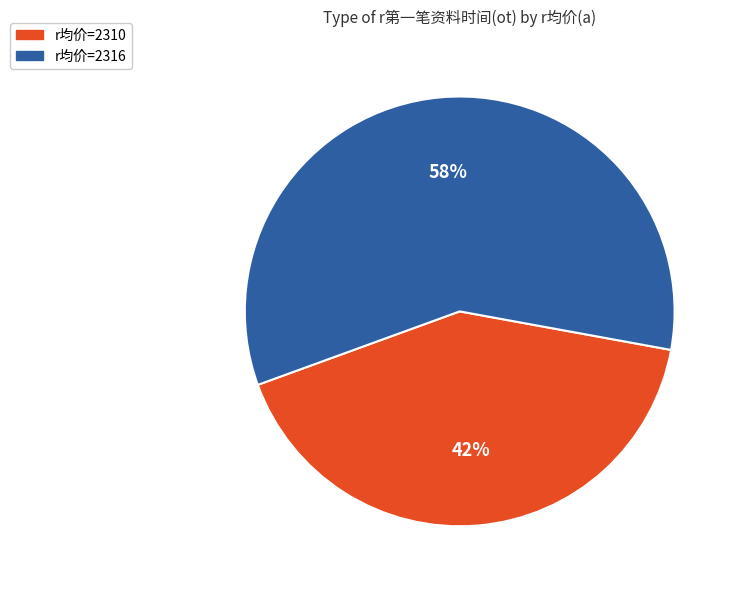

Do r均价=2310 and r均价=2316 together represent more than half of the pie?

Yes